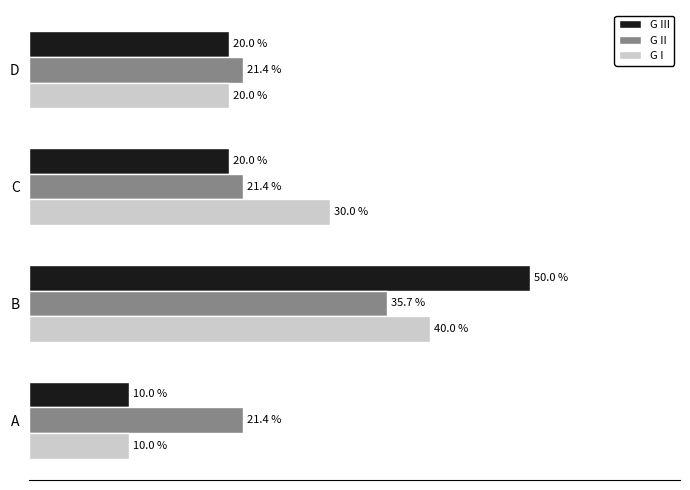

Which series changed the most between B and C?

G III